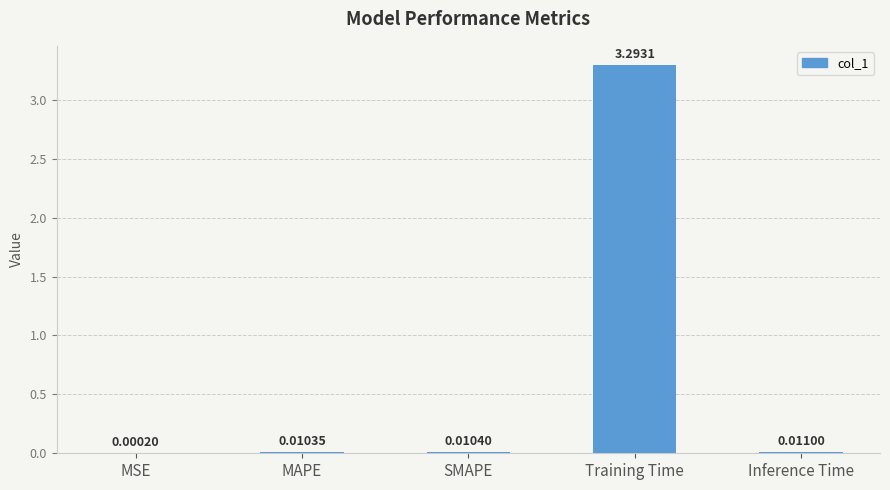

What is the sum of all values?

3.3